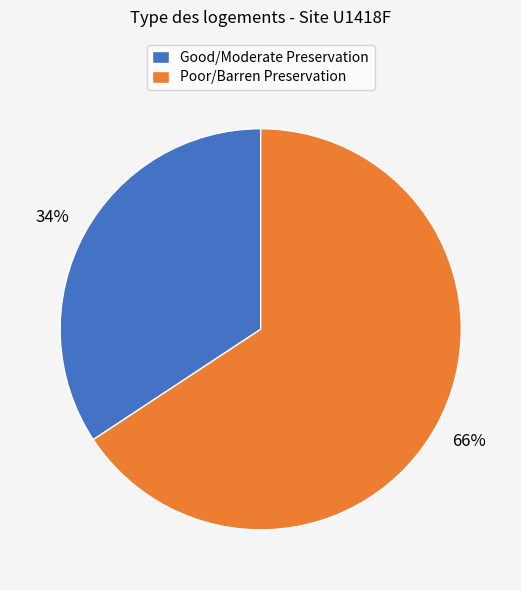

Is the sum of Poor/Barren Preservation and Good/Moderate Preservation greater than half?

Yes